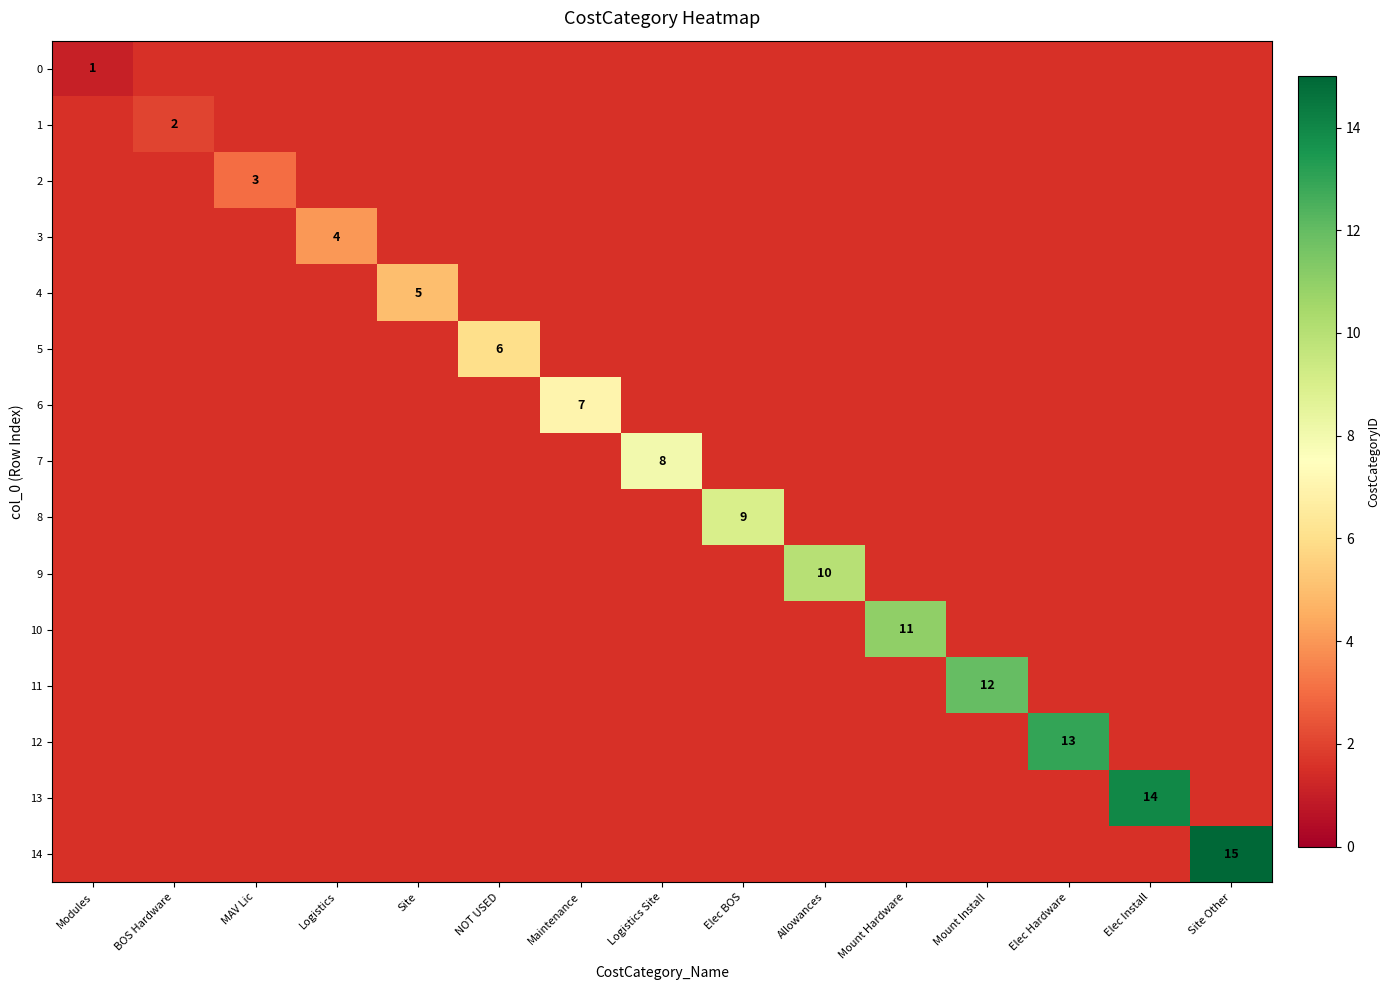

How many positive values does the 11 series have?

1